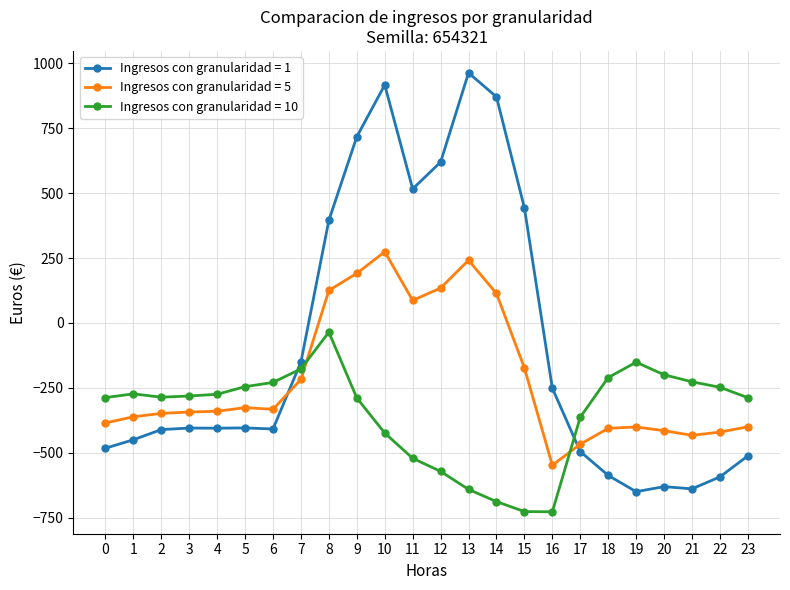

Is the value of Ingresos con granularidad = 5 at 10 greater than the value of Ingresos con granularidad = 1 at 15?

No